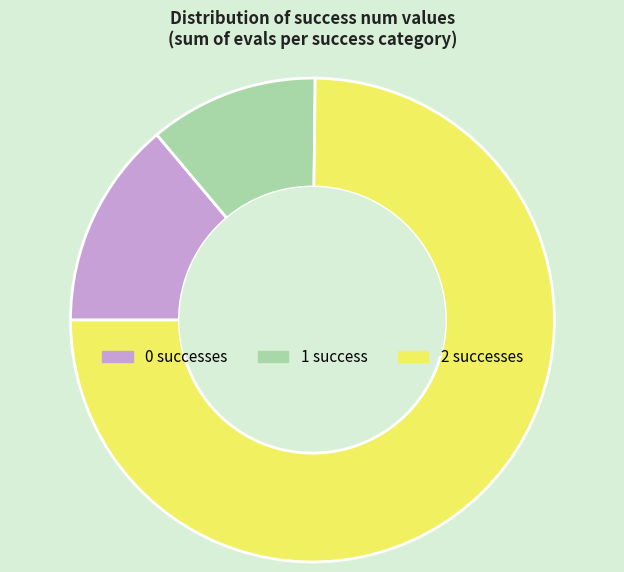

Rank the categories by value from lowest to highest.

1, 0, 2